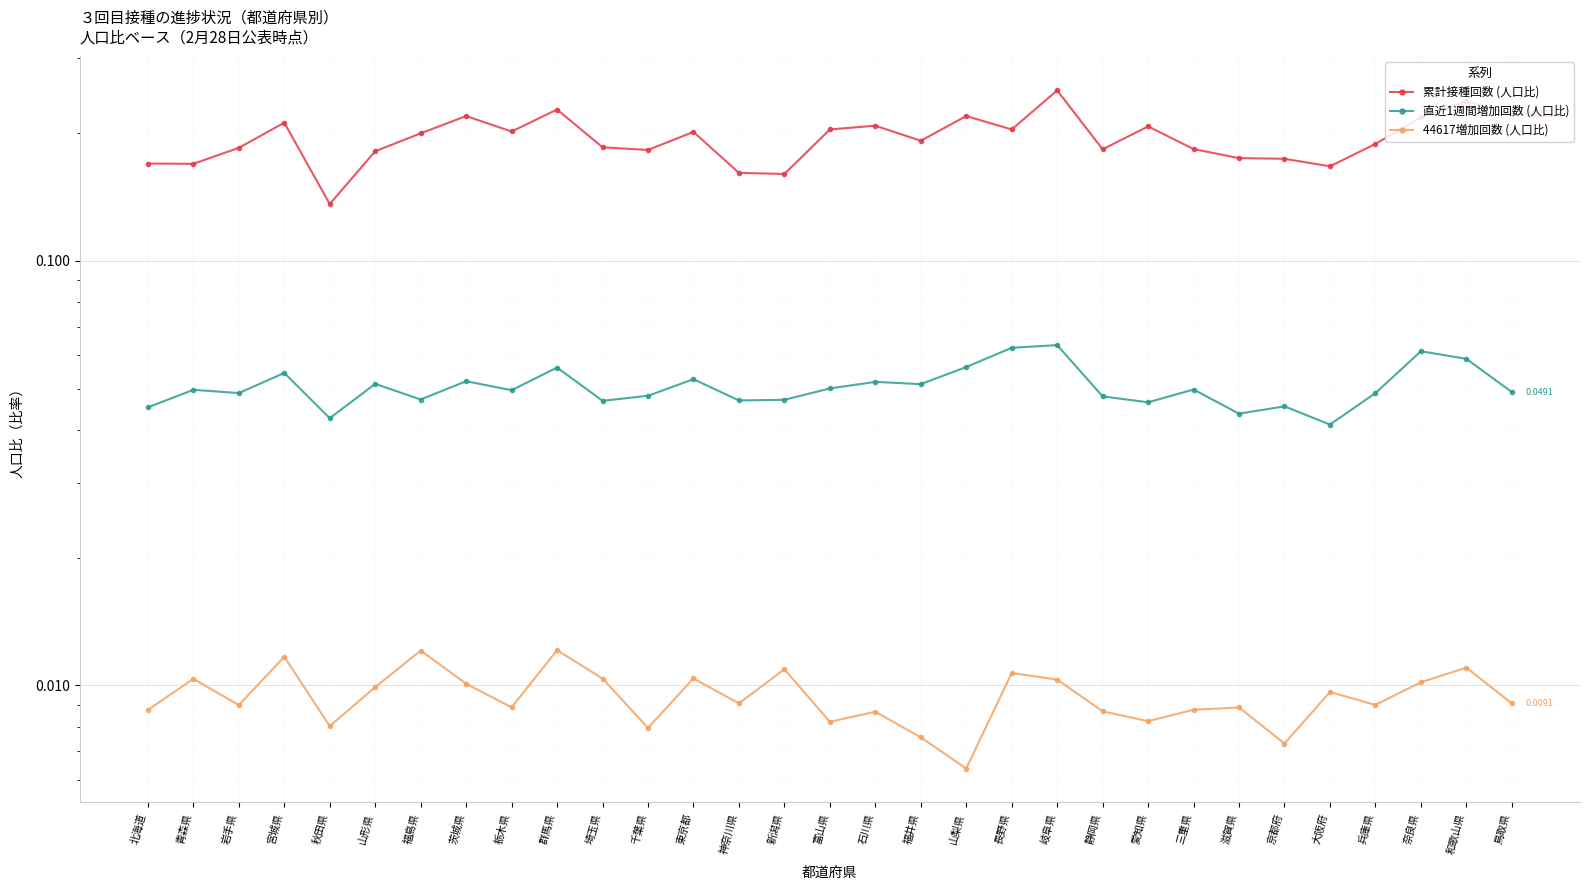

Reading left to right, transcribe all the data shown in this chart.

累計接種回数 (人口比): 北海道=0.2	青森県=0.2	岩手県=0.2	宮城県=0.2	秋田県=0.1	山形県=0.2	福島県=0.2	茨城県=0.2	栃木県=0.2	群馬県=0.2	埼玉県=0.2	千葉県=0.2	東京都=0.2	神奈川県=0.2	新潟県=0.2	富山県=0.2	石川県=0.2	福井県=0.2	山梨県=0.2	長野県=0.2	岐阜県=0.3	静岡県=0.2	愛知県=0.2	三重県=0.2	滋賀県=0.2	京都府=0.2	大阪府=0.2	兵庫県=0.2	奈良県=0.2	和歌山県=0.2	鳥取県=0.2
直近1週間増加回数 (人口比): 北海道=0.0	青森県=0.0	岩手県=0.0	宮城県=0.1	秋田県=0.0	山形県=0.1	福島県=0.0	茨城県=0.1	栃木県=0.0	群馬県=0.1	埼玉県=0.0	千葉県=0.0	東京都=0.1	神奈川県=0.0	新潟県=0.0	富山県=0.1	石川県=0.1	福井県=0.1	山梨県=0.1	長野県=0.1	岐阜県=0.1	静岡県=0.0	愛知県=0.0	三重県=0.0	滋賀県=0.0	京都府=0.0	大阪府=0.0	兵庫県=0.0	奈良県=0.1	和歌山県=0.1	鳥取県=0.0
44617増加回数 (人口比): 北海道=0.0	青森県=0.0	岩手県=0.0	宮城県=0.0	秋田県=0.0	山形県=0.0	福島県=0.0	茨城県=0.0	栃木県=0.0	群馬県=0.0	埼玉県=0.0	千葉県=0.0	東京都=0.0	神奈川県=0.0	新潟県=0.0	富山県=0.0	石川県=0.0	福井県=0.0	山梨県=0.0	長野県=0.0	岐阜県=0.0	静岡県=0.0	愛知県=0.0	三重県=0.0	滋賀県=0.0	京都府=0.0	大阪府=0.0	兵庫県=0.0	奈良県=0.0	和歌山県=0.0	鳥取県=0.0